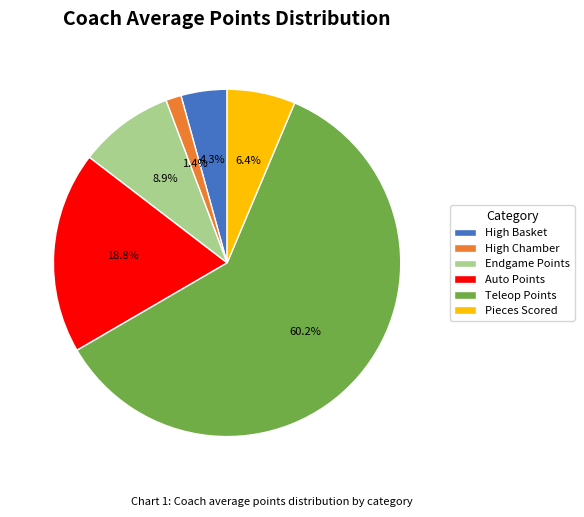

Rank the categories by value from lowest to highest.

High Chamber, High Basket, Pieces Scored, Endgame Points, Auto Points, Teleop Points